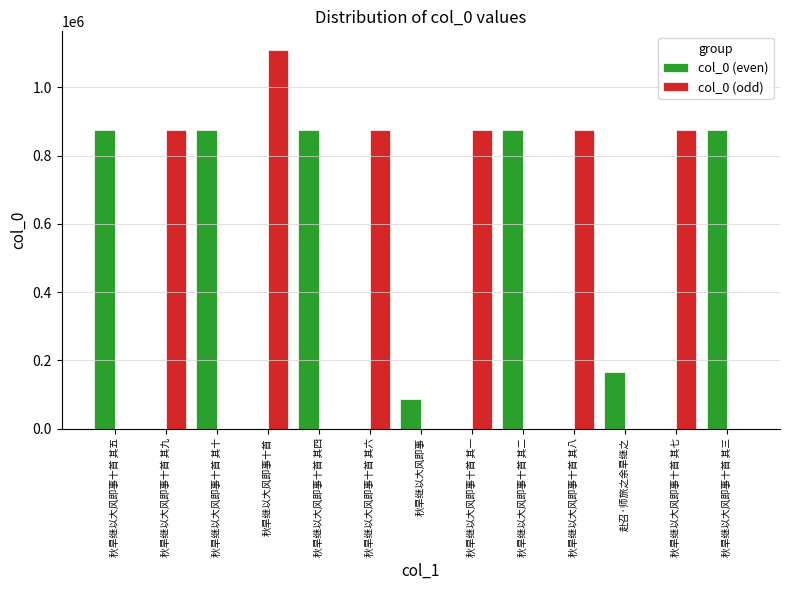

What is the maximum value shown in the chart?

1109039